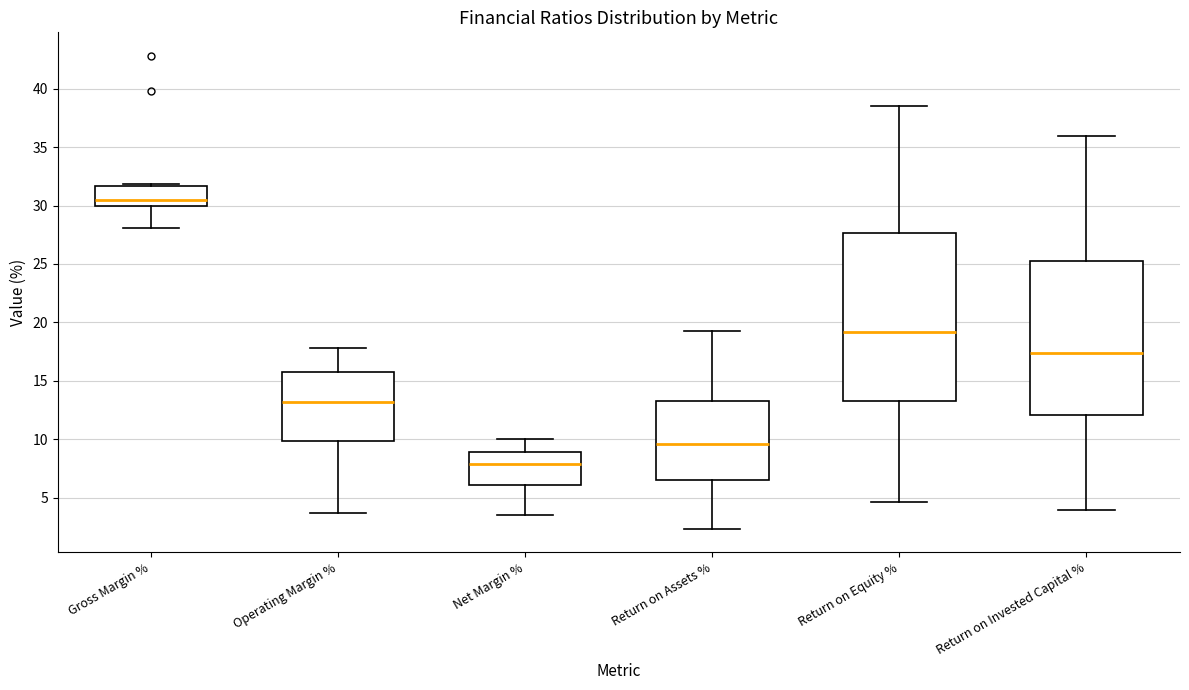

Which box is the tallest, from its lower edge to its upper edge?

Return on Equity %